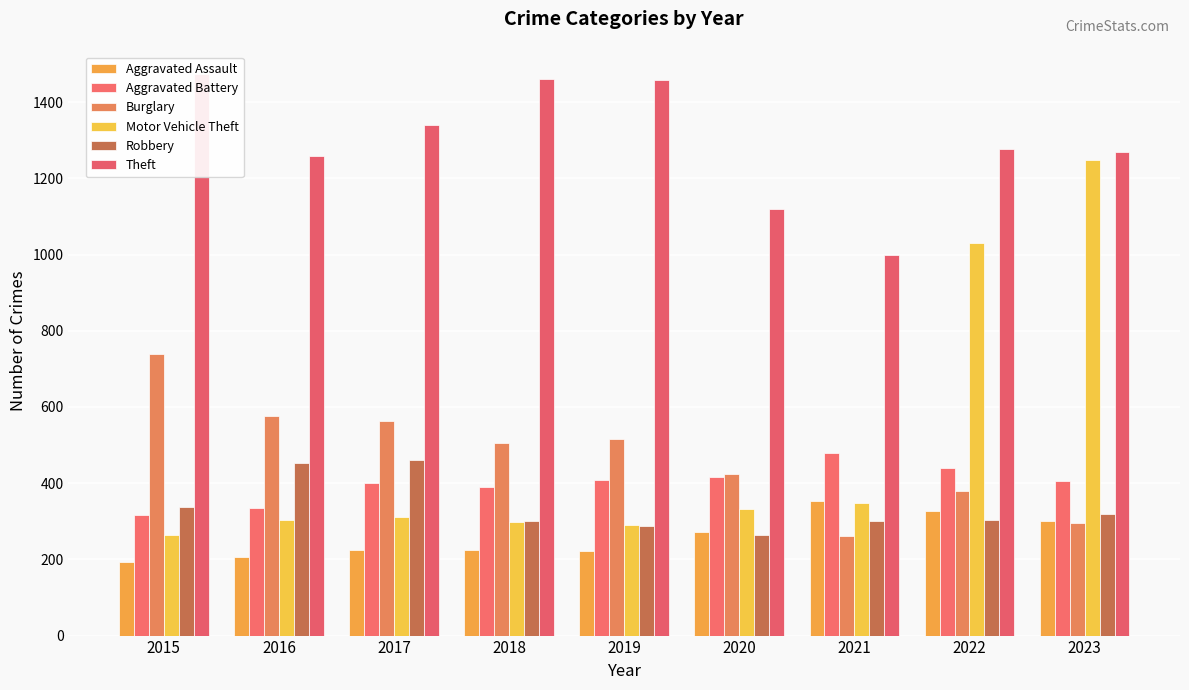

Reading right to left, transcribe all the data shown in this chart.

Aggravated Assault: 302	327	352	273	223	225	225	206	194
Aggravated Battery: 406	439	479	416	407	389	400	336	316
Burglary: 296	380	261	425	517	506	562	576	738
Motor Vehicle Theft: 1248	1031	348	333	290	298	312	304	263
Robbery: 318	304	300	263	287	301	460	454	337
Theft: 1269	1278	998	1120	1459	1461	1339	1259	1474